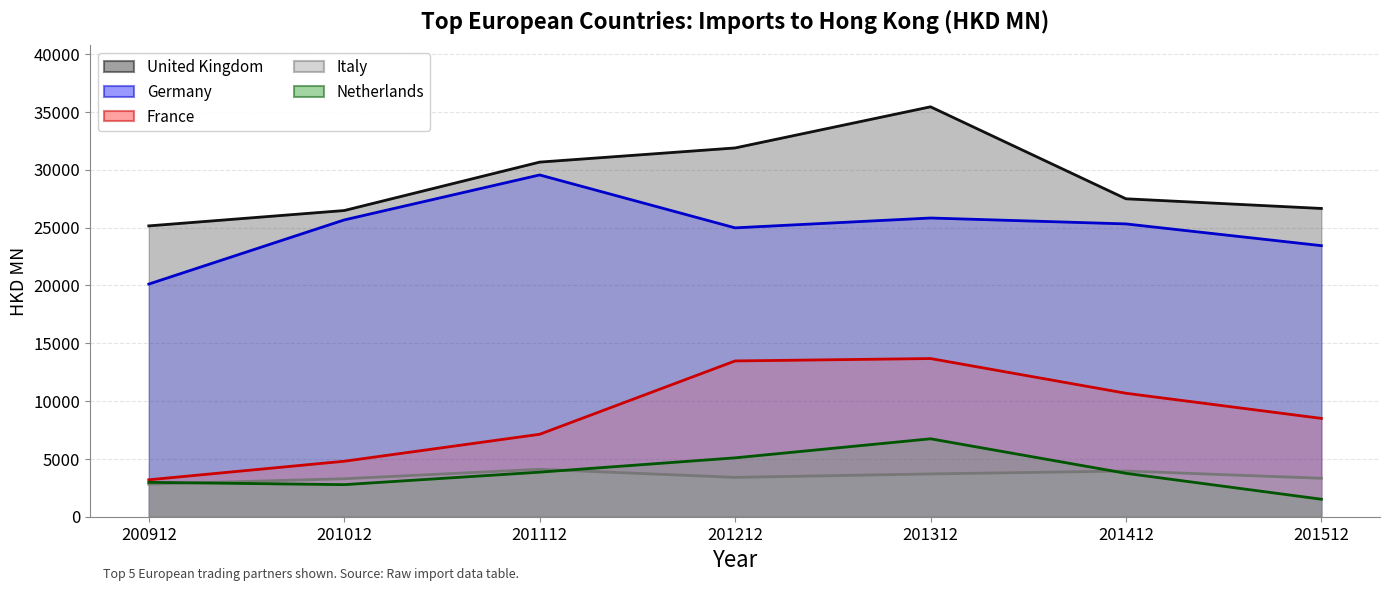

Where does the United Kingdom series first go above 27482?

201112